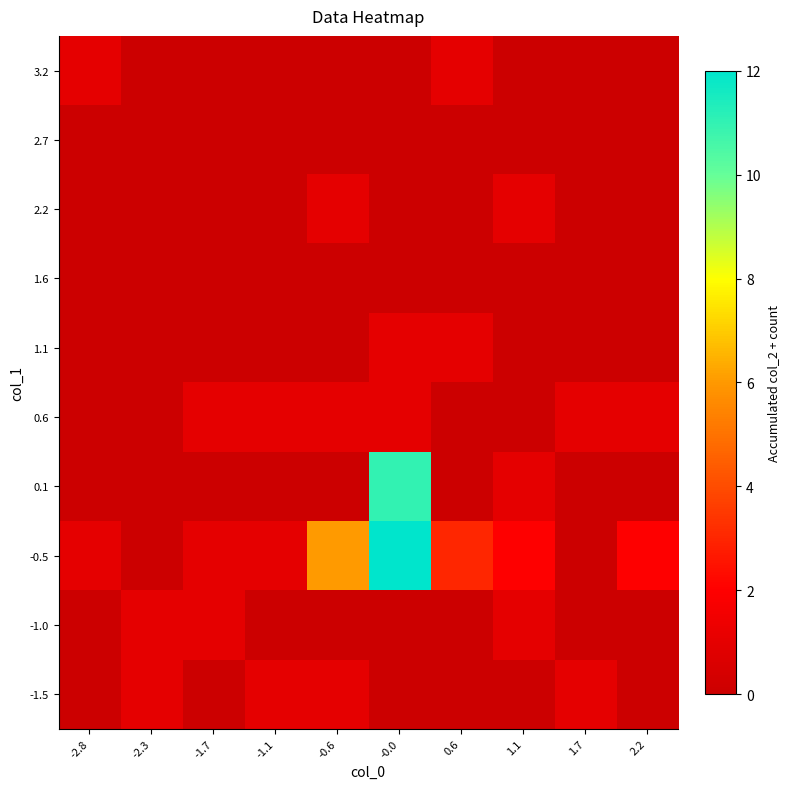

What is the difference between the highest and lowest values at -1.1?

1